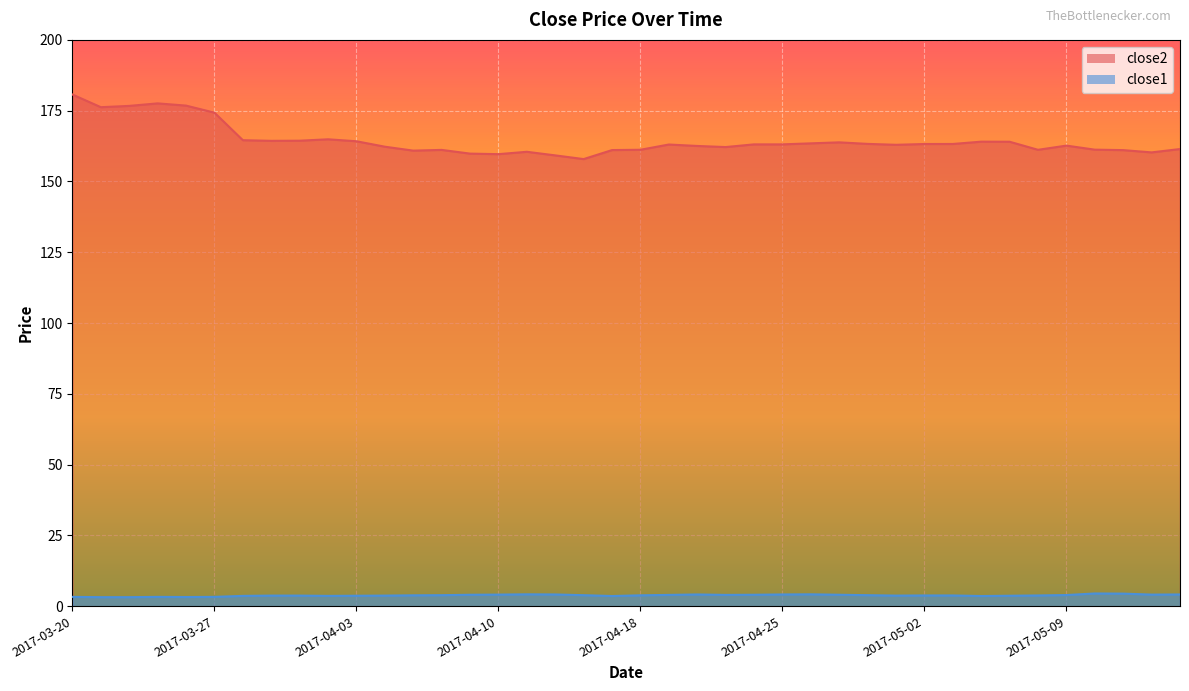

What is the value of the close1 point at the 17th from the left?

4.2